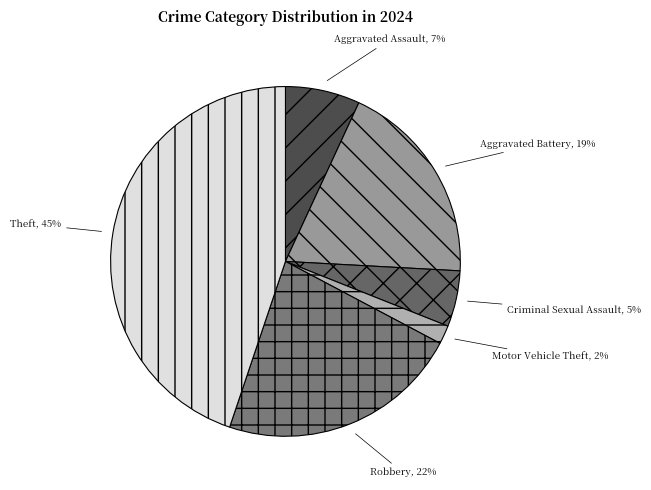

To the nearest percent, what is the average slice percentage?

17%